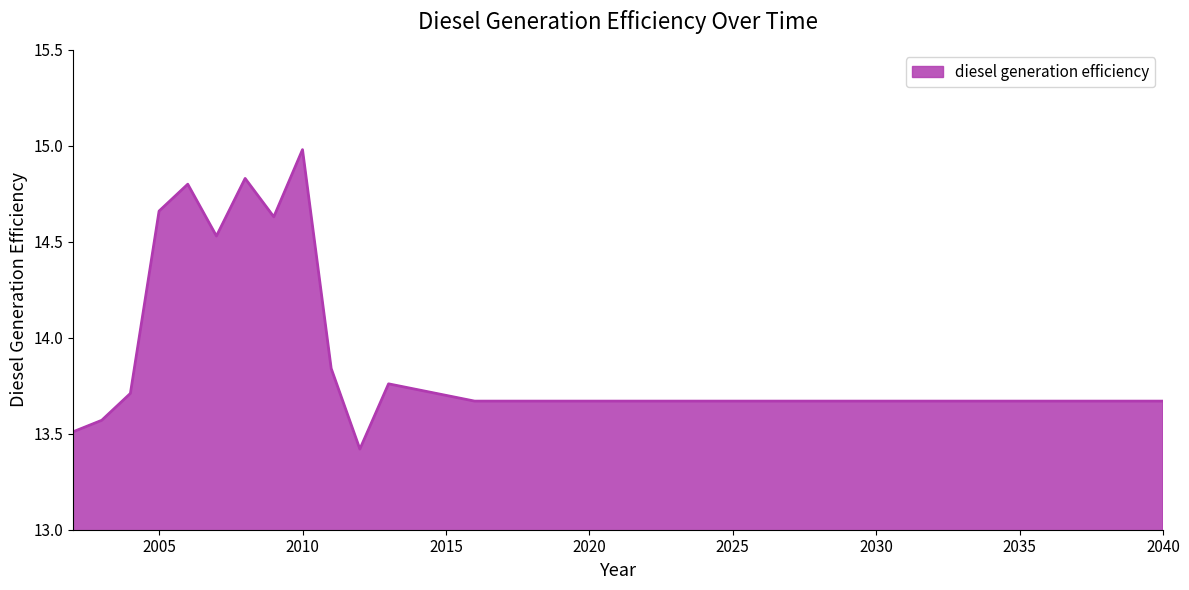

What is the difference between the maximum and minimum values?

1.6